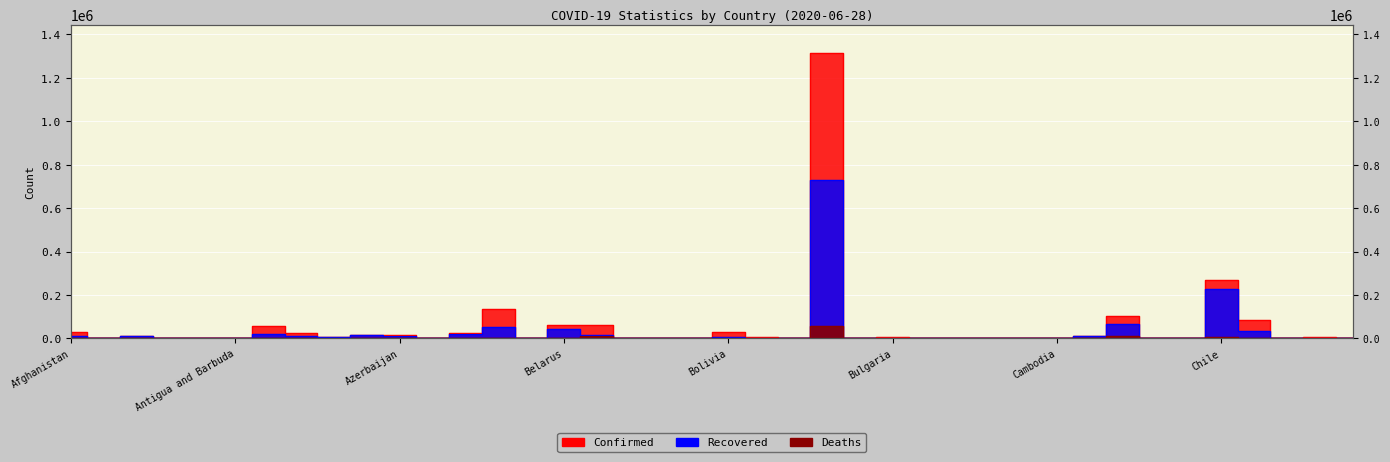

The Confirmed series shows 7686 at Australia. True or false?

True